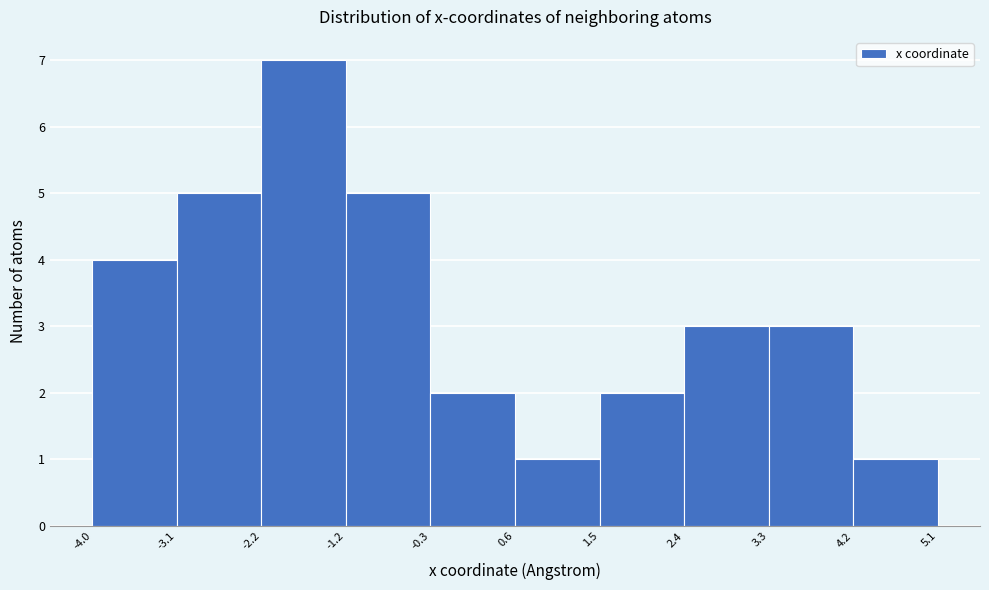

Reading left to right, transcribe this chart: for each bar, give the range it covers on the x-axis and its height. The values are not printed on the chart, so give them approximately, as read against the axis.

-4.0 to -3.1: 4
-3.1 to -2.2: 5
-2.2 to -1.2: 7
-1.2 to -0.3: 5
-0.3 to 0.6: 2
0.6 to 1.5: 1
1.5 to 2.4: 2
2.4 to 3.3: 3
3.3 to 4.2: 3
4.2 to 5.1: 1